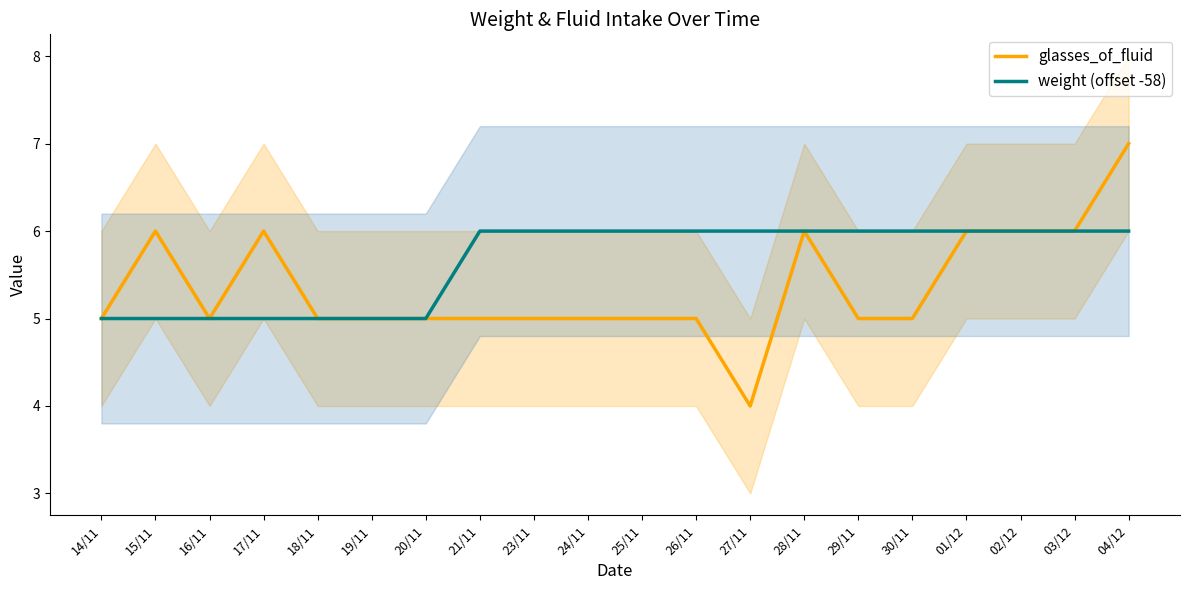

What is the lowest value of the weight (offset -58) series?

5